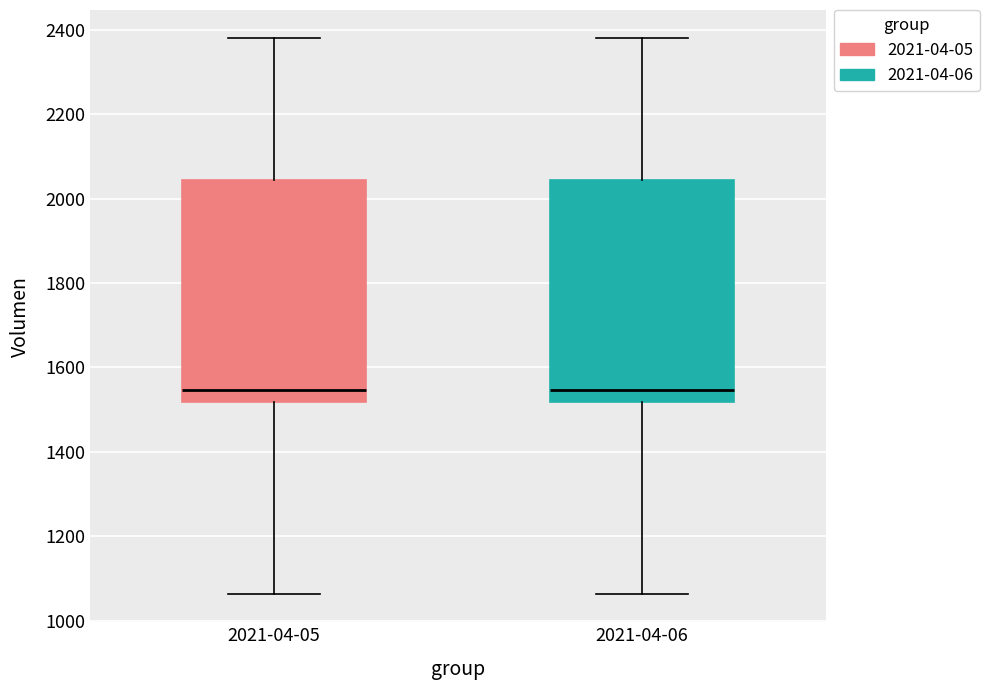

Where does the upper whisker of the box for 2021-04-05 end on the y-axis? The values are not printed on the chart, so give them approximately, as read against the axis.

2380